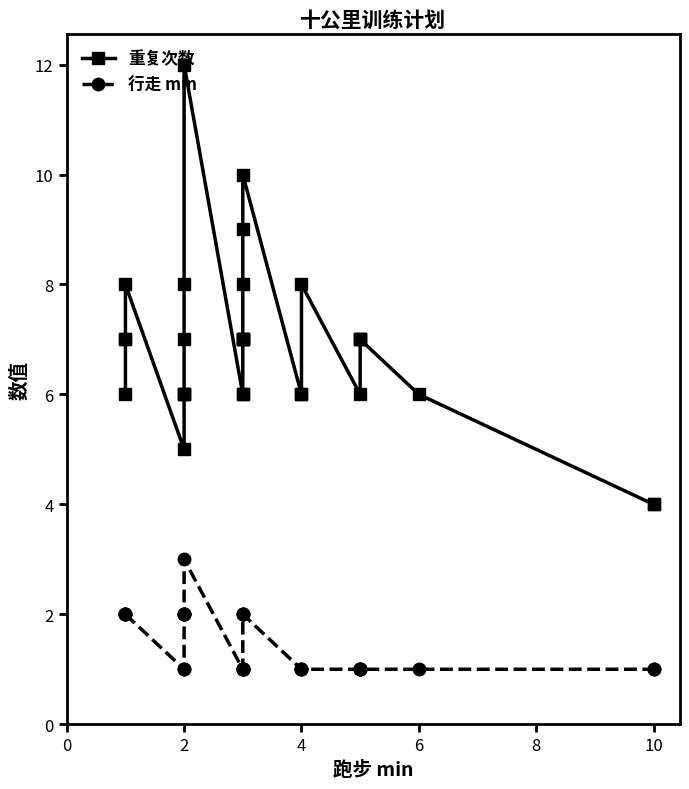

What is the total value across all series at 4?

9